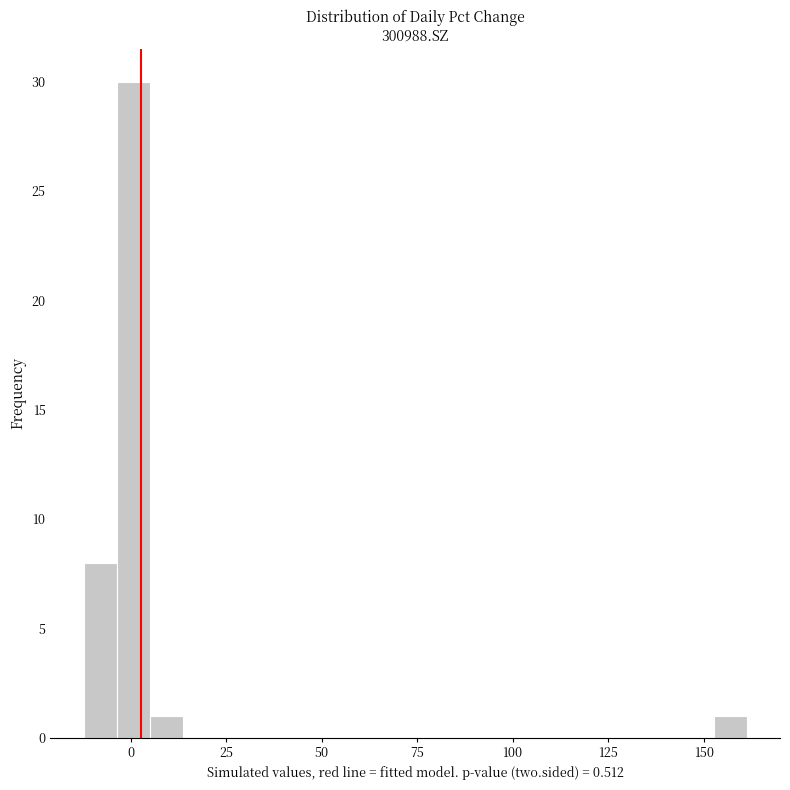

Around what value on the x-axis is the tallest bar? Give the approximate position of its centre, as read against the axis.

0